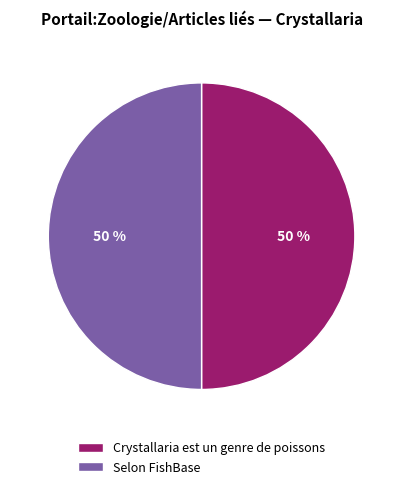

What is the ratio of the value at Crystallaria est un genre de poissons to the value at Selon FishBase?

1.0